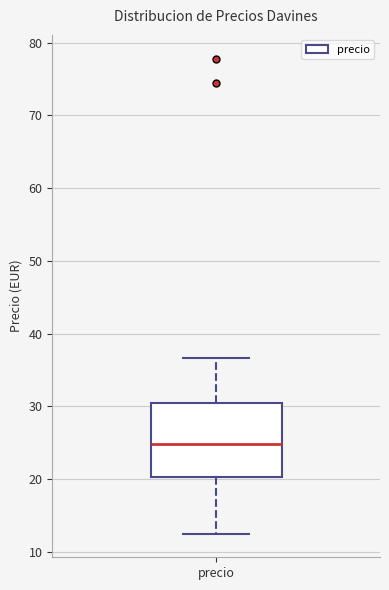

Where is the lower edge of the box for precio on the y-axis? The values are not printed on the chart, so give them approximately, as read against the axis.

20